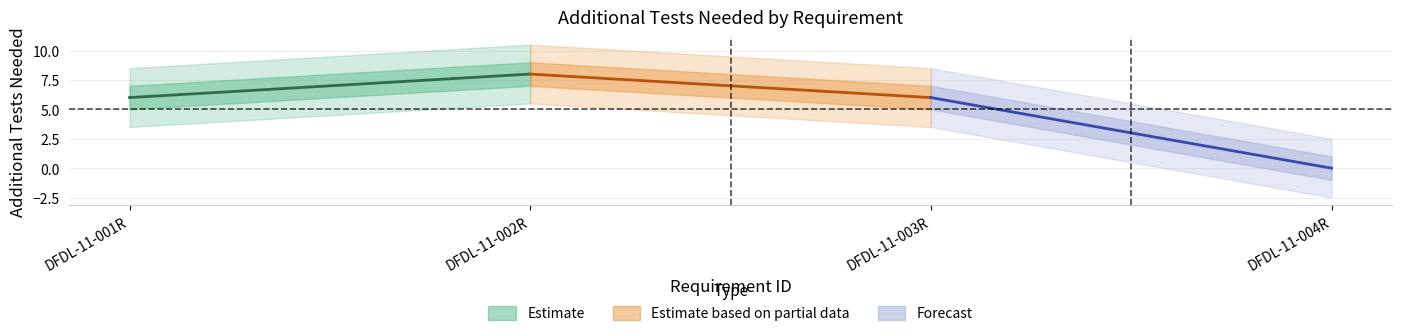

Is this an area chart (filled region under the line)?

No